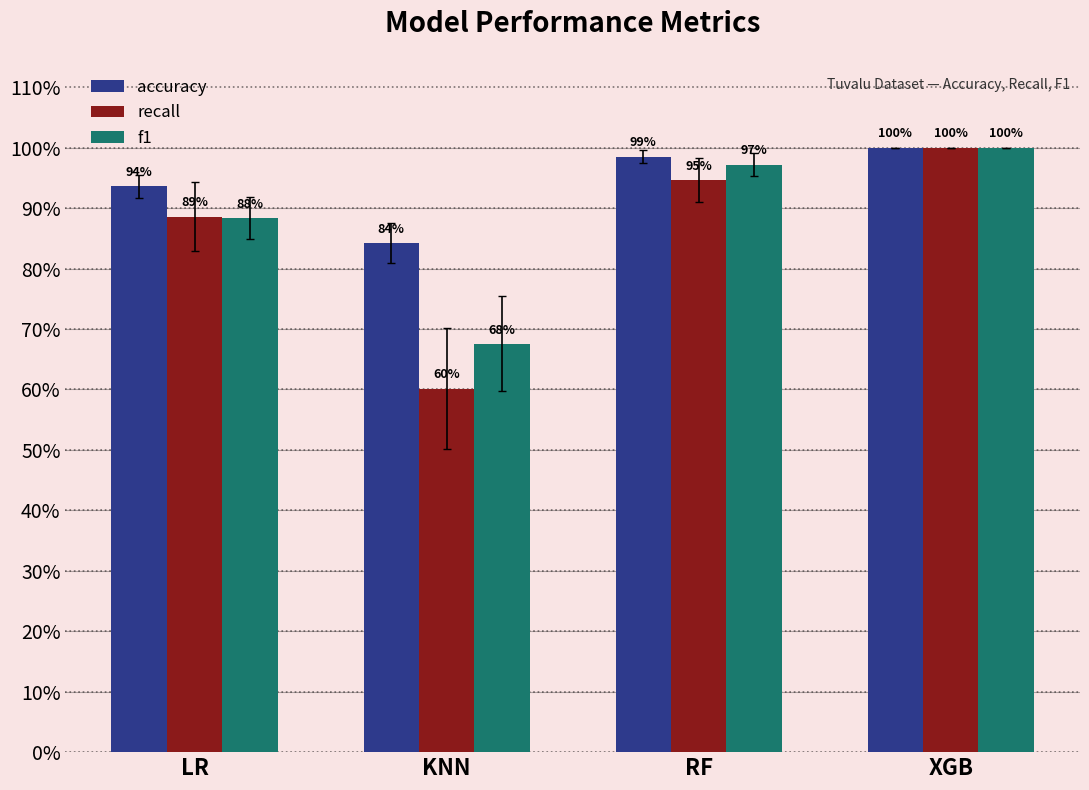

Which series has the widest spread of values?

recall